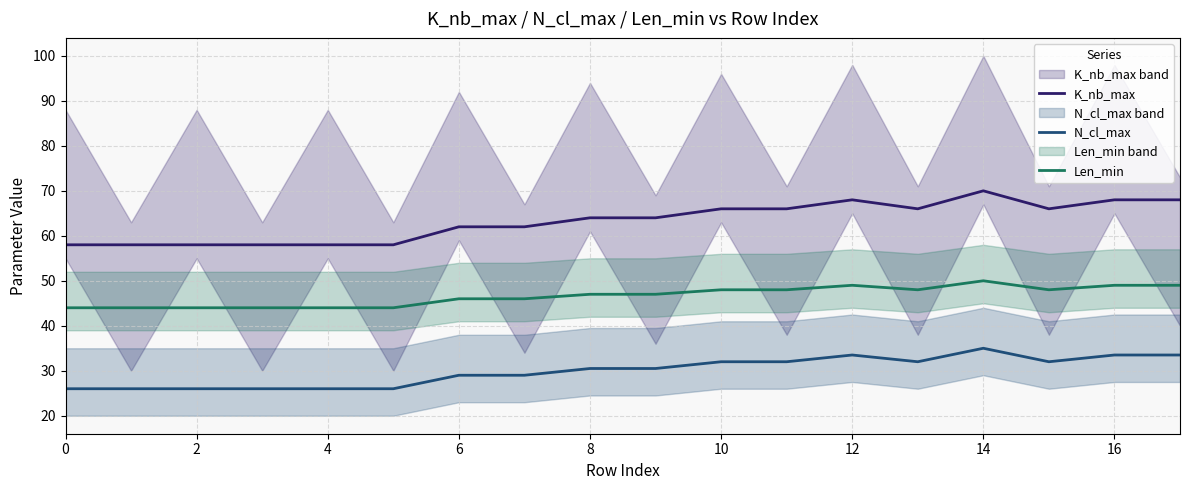

What is the sum of the K_nb_max values at 2 and 4?

116.0